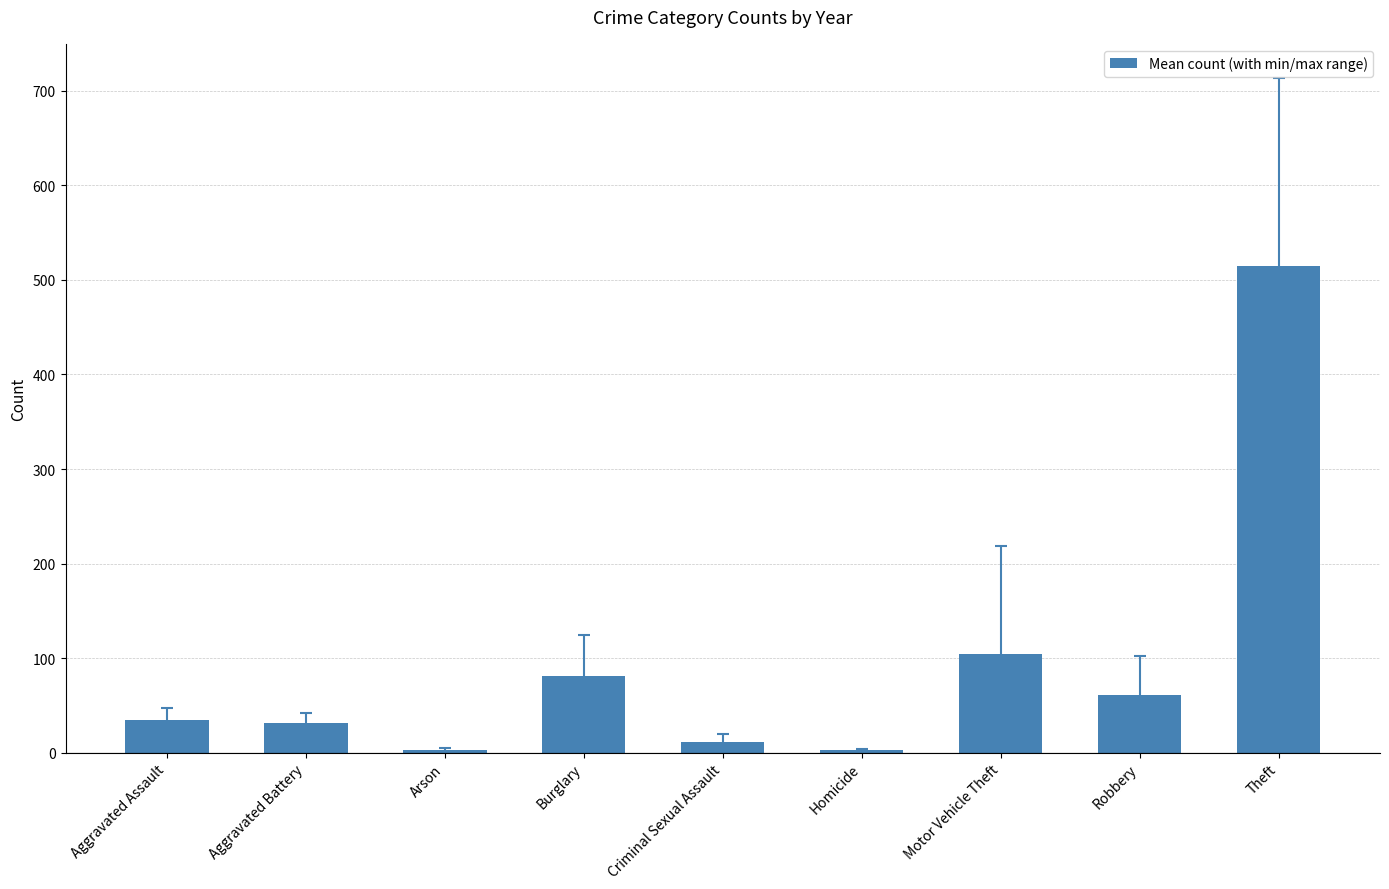

What is the difference between the values at Burglary and Robbery?

19.8